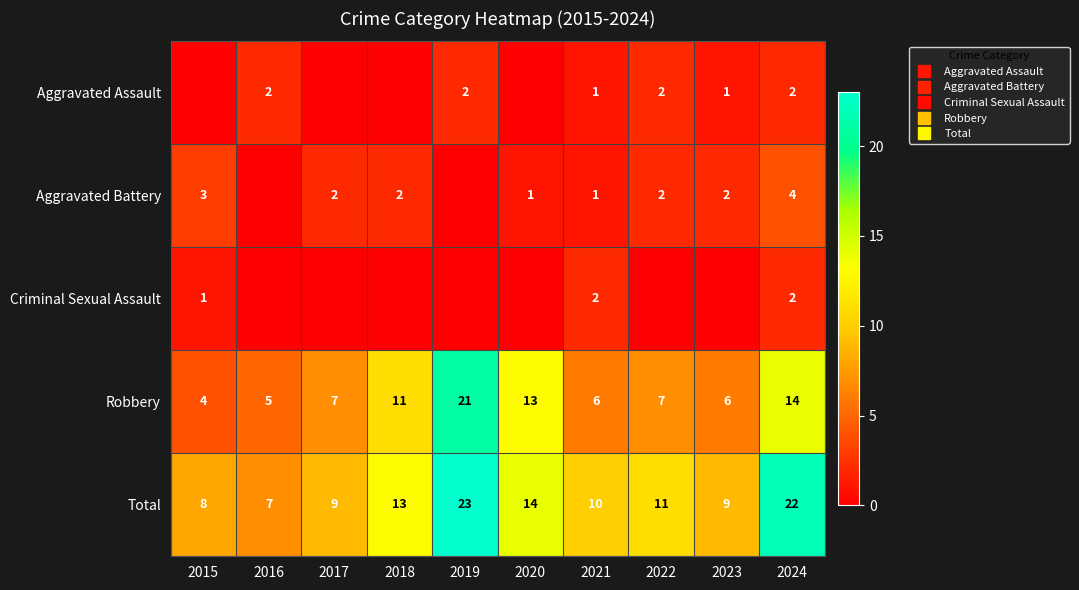

At how many categories does at least one series exceed 22?

1